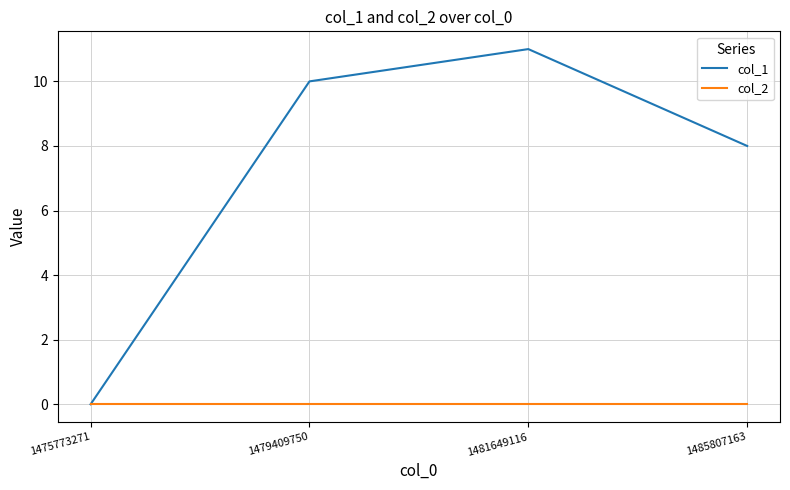

True or false: col_1 has more than 2 interior local peaks.

False